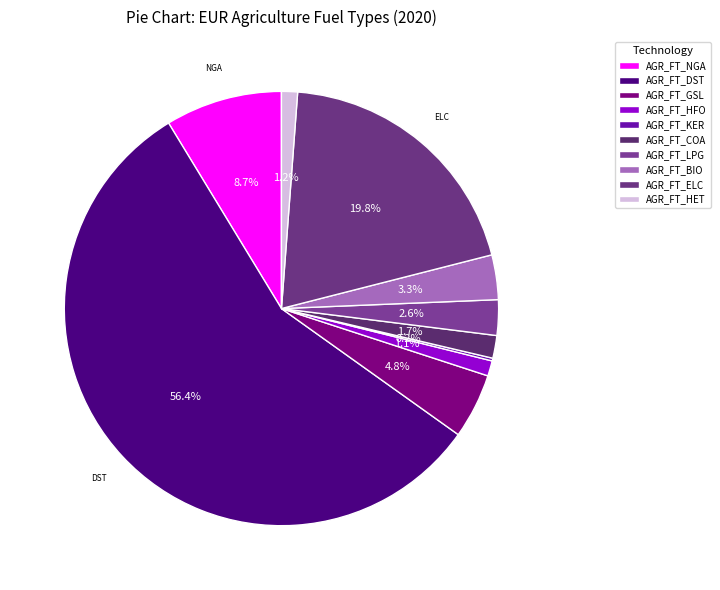

How many segments does this pie chart have?

10